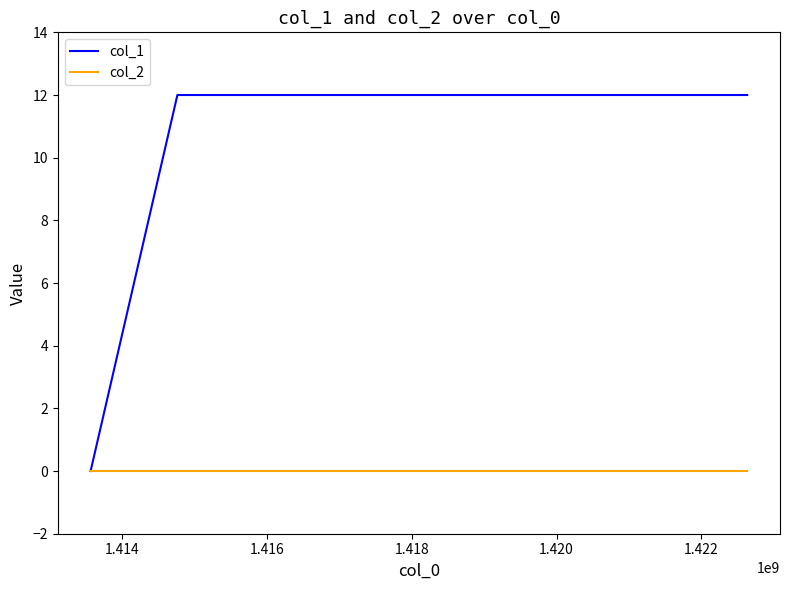

Does the chart have visible grid lines?

No